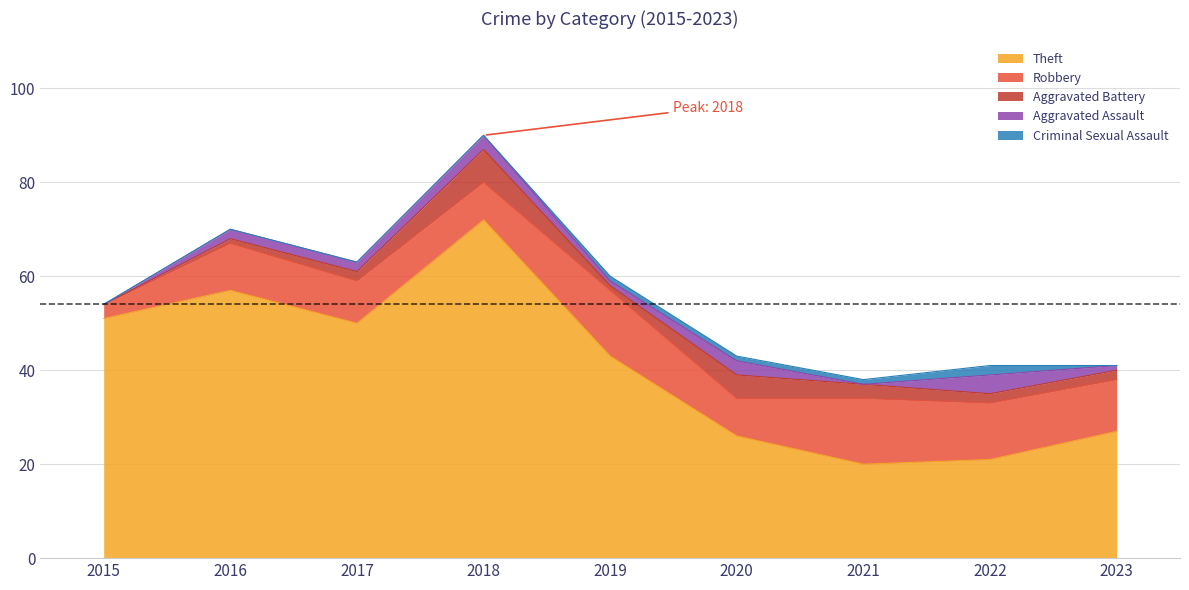

What are all the series names shown in the legend?

Theft, Robbery, Aggravated Battery, Aggravated Assault, Criminal Sexual Assault